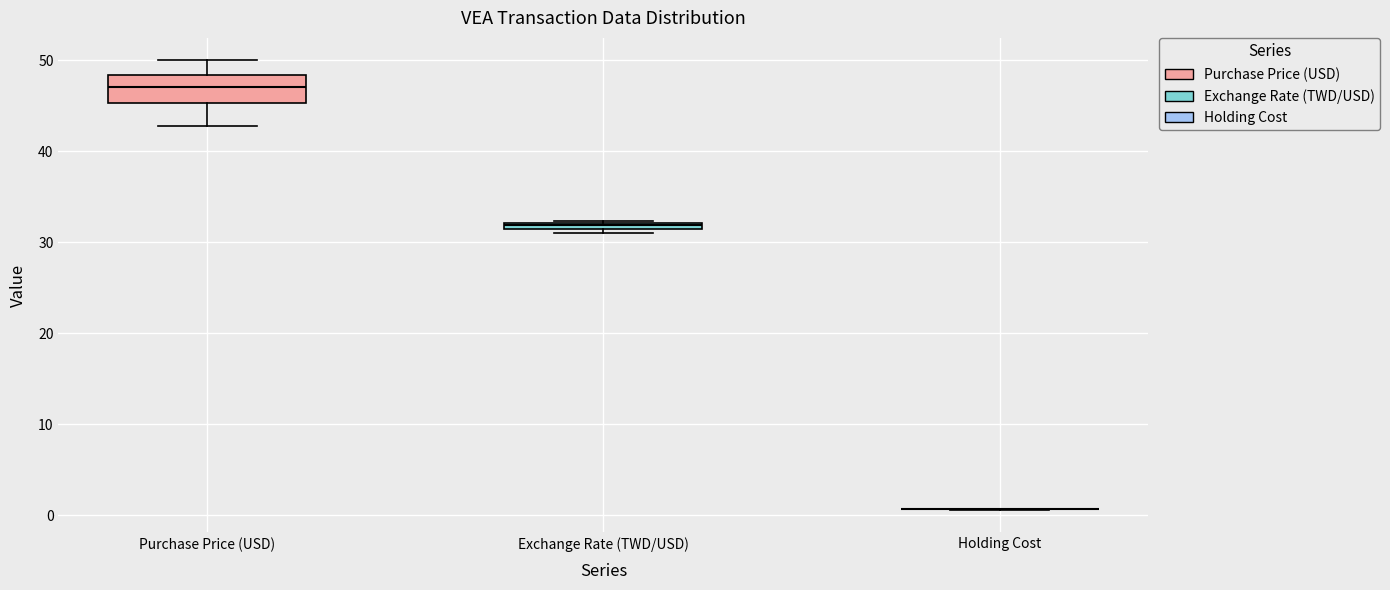

Comparing the boxes themselves (not the whiskers), which one is the tallest?

Purchase Price (USD)